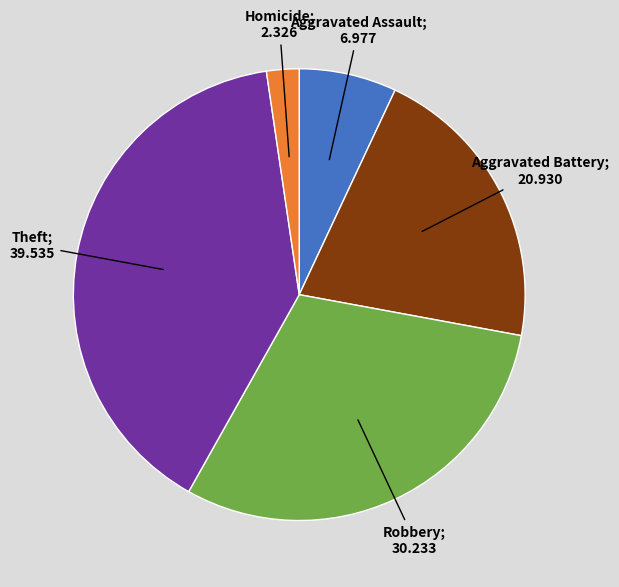

What percentage is the Aggravated Assault slice, to the nearest percent?

7%